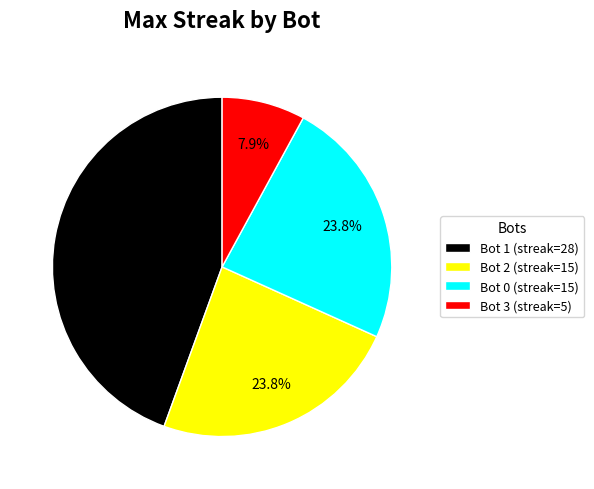

The Bot 2 slice represents 17% of the pie. True or false?

False